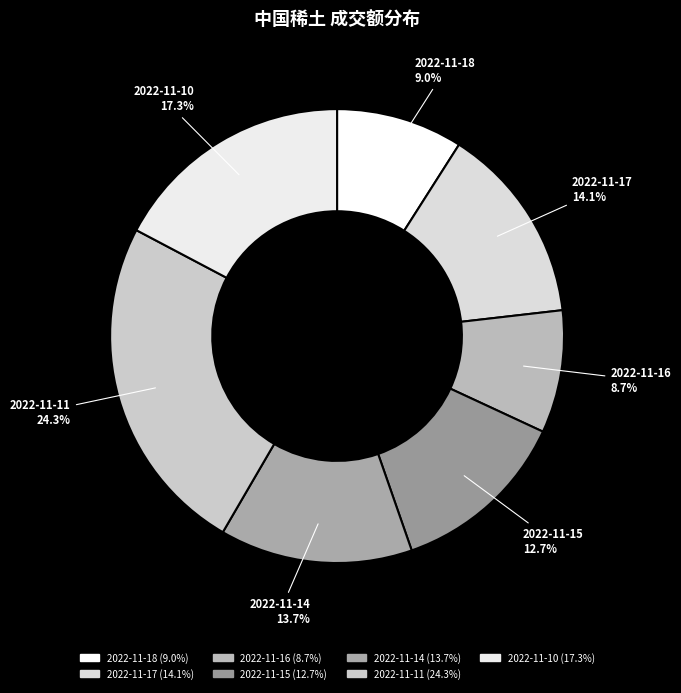

Does any single category account for the majority?

No